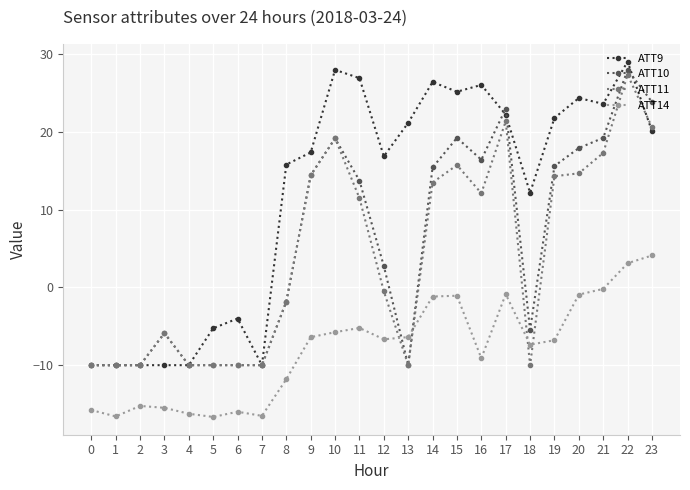

Where does the ATT11 series first go above 11?

9